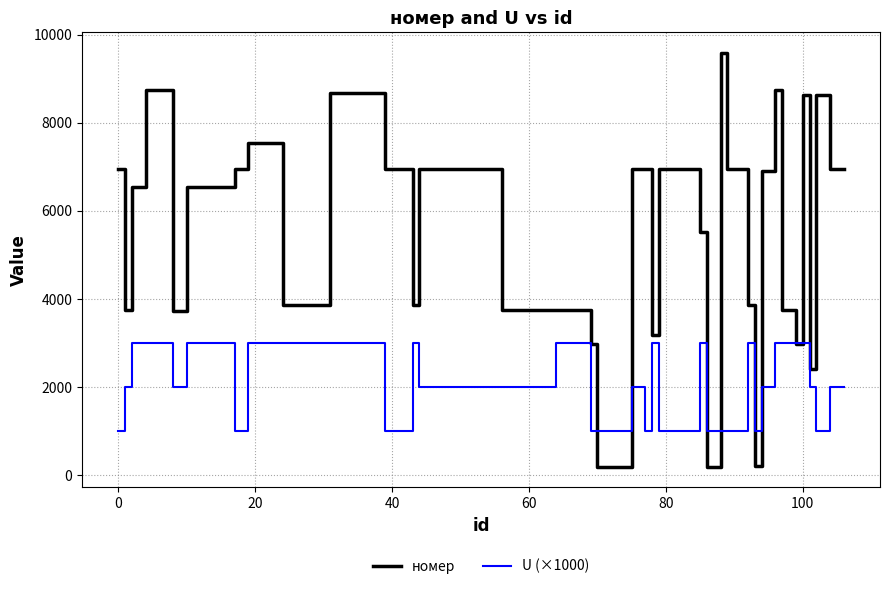

Rank the series by their maximum value, from lowest to highest.

U (×1000), номер